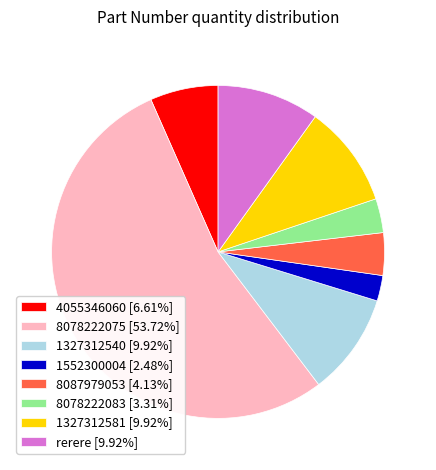

Is the sum of 4055346060 [6.61%] and 8078222075 [53.72%] greater than half?

Yes